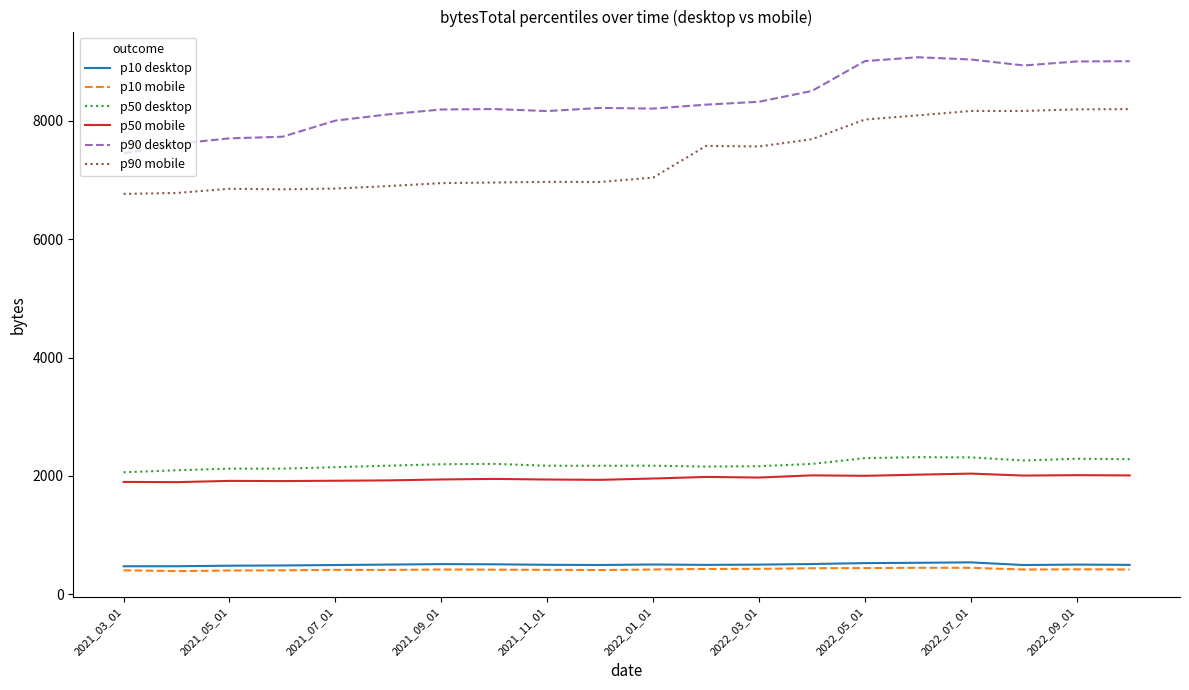

Which series has the largest total across all categories?

p90 desktop